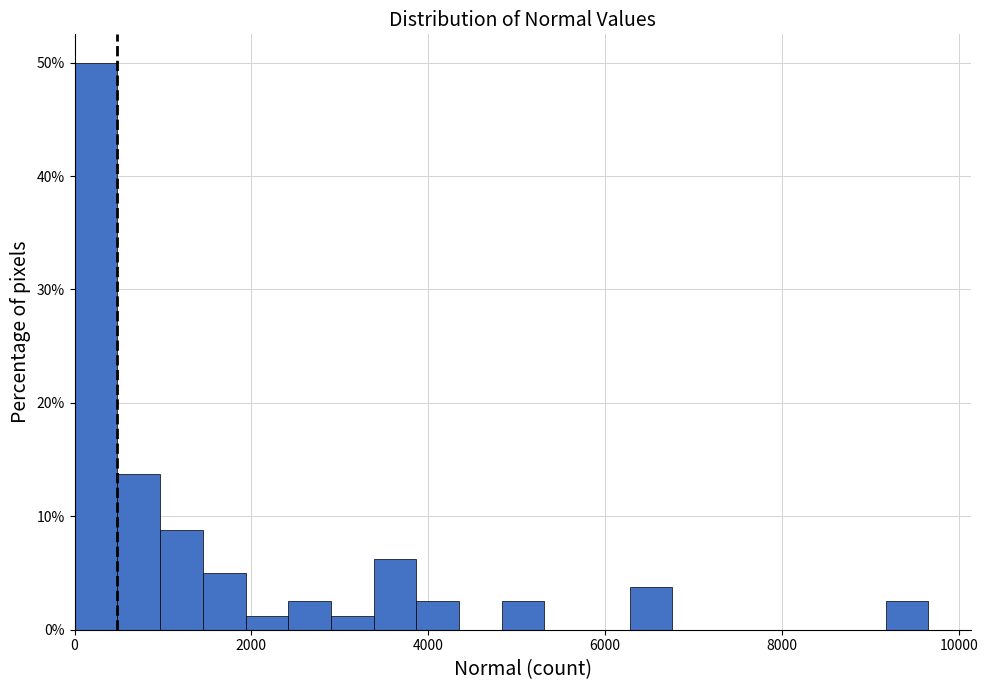

Read against the x-axis, roughly where is the centre of the tallest bar?

200